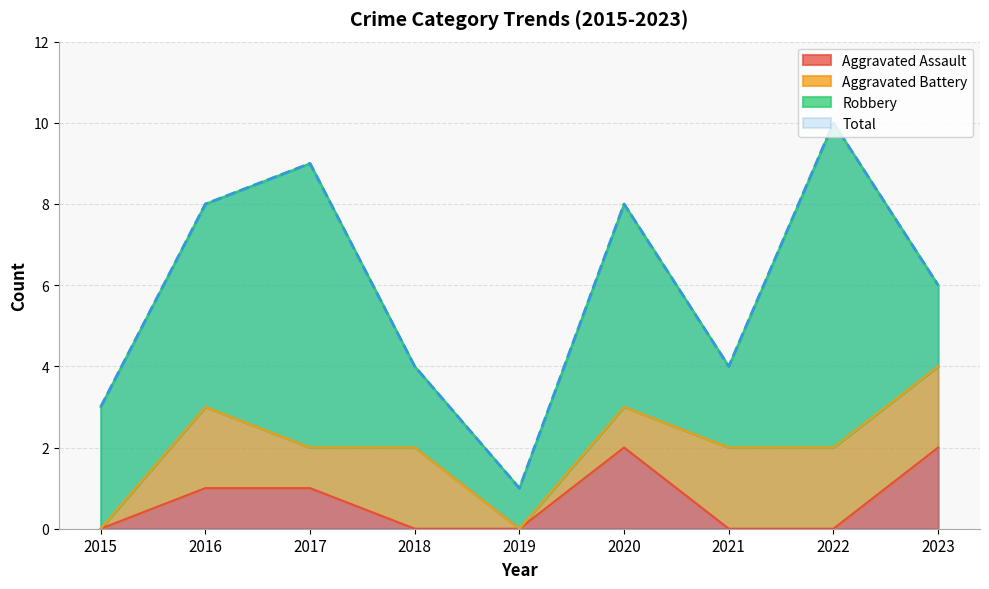

Between 2017 and 2023, which series saw the biggest shift?

Total